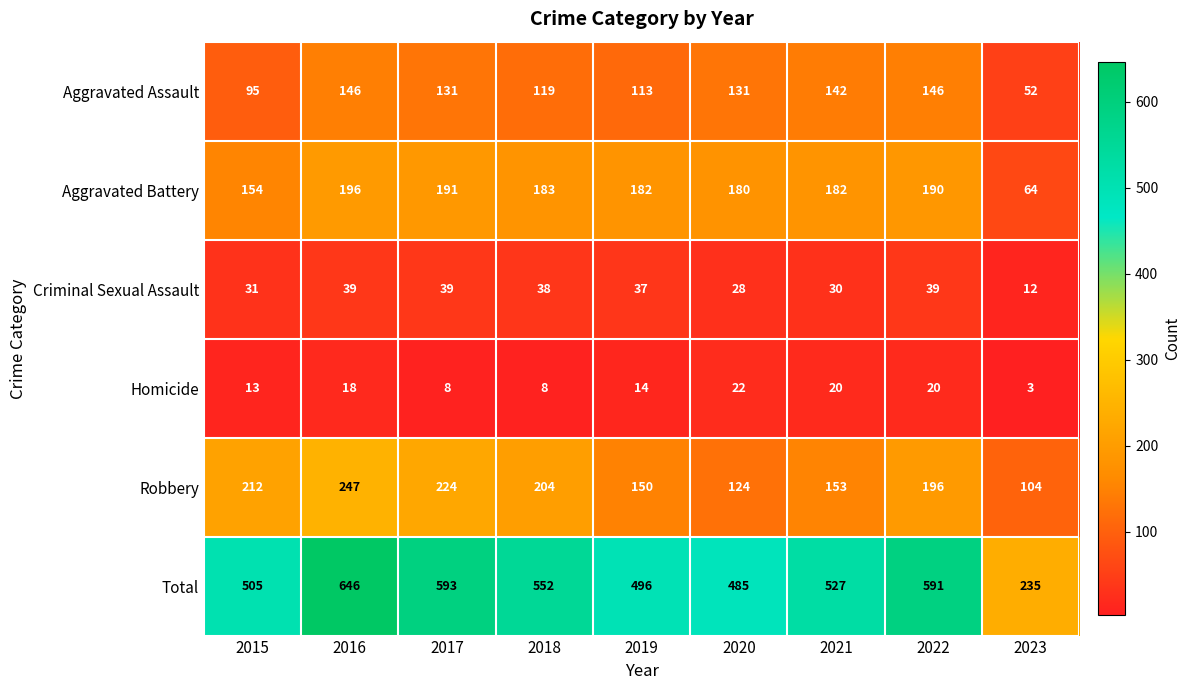

Rank the series at 2017 from highest to lowest value.

Total, Robbery, Aggravated Battery, Aggravated Assault, Criminal Sexual Assault, Homicide